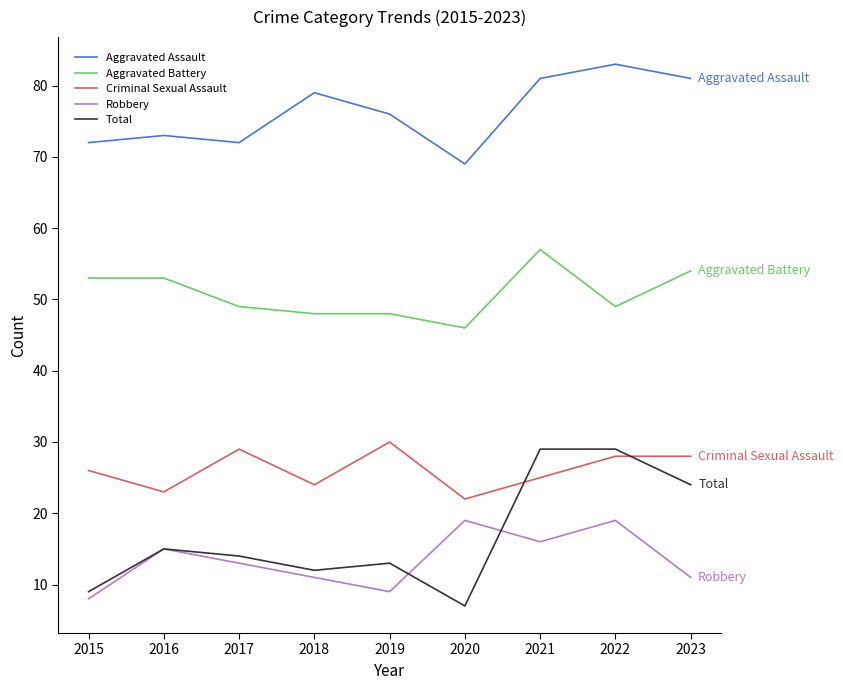

List the series in order of their peak value, lowest first.

Robbery, Total, Criminal Sexual Assault, Aggravated Battery, Aggravated Assault